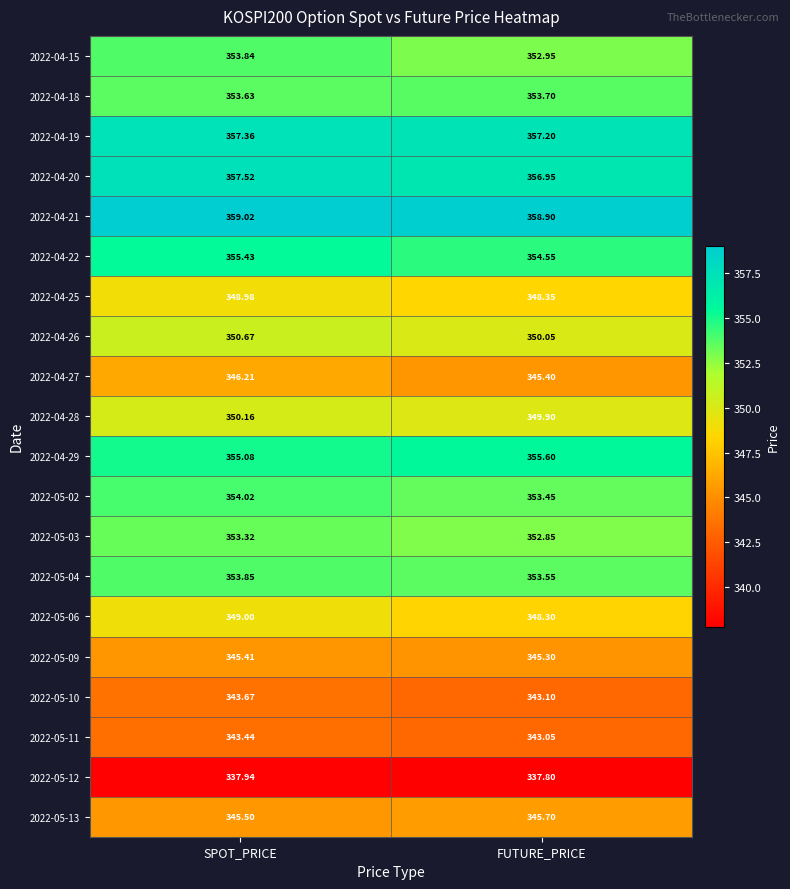

Where does the 2022-04-21 series first go above 359?

SPOT_PRICE